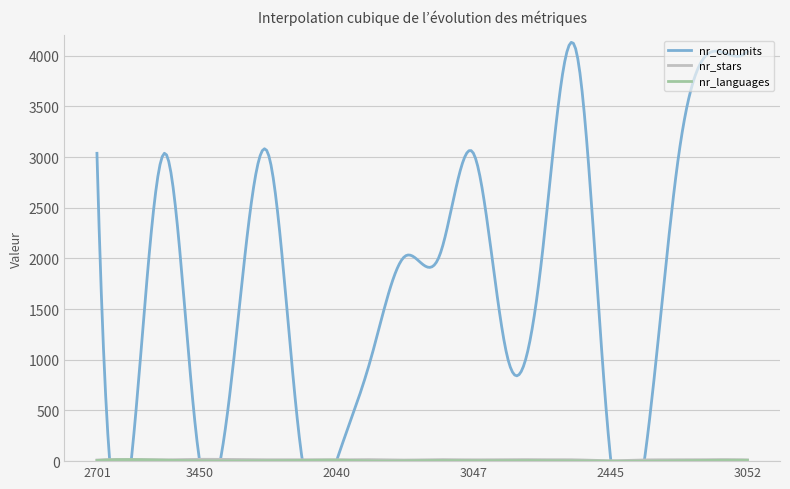

Between 3474 and 3248, which series saw the biggest shift?

nr_languages